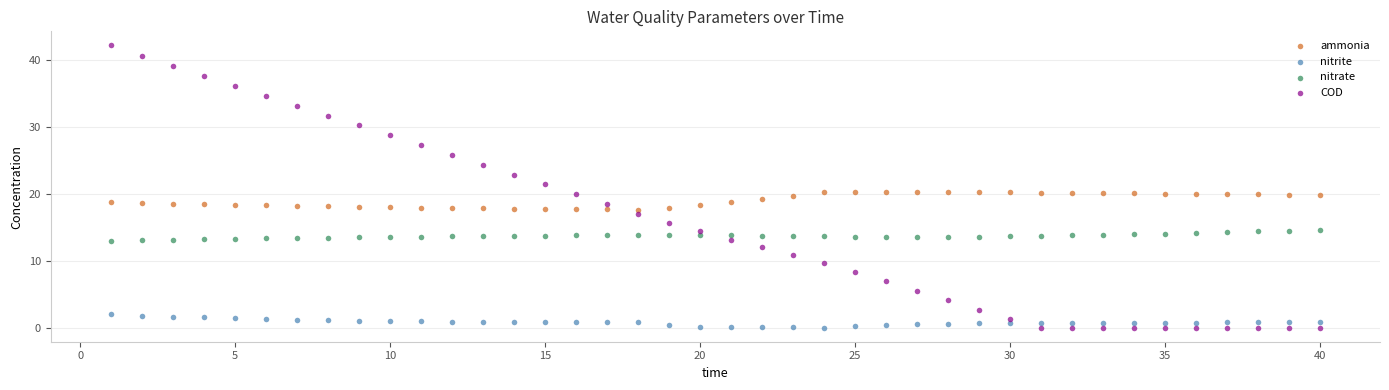

What is the X range (max minus min) for the scatter plot?

39.0